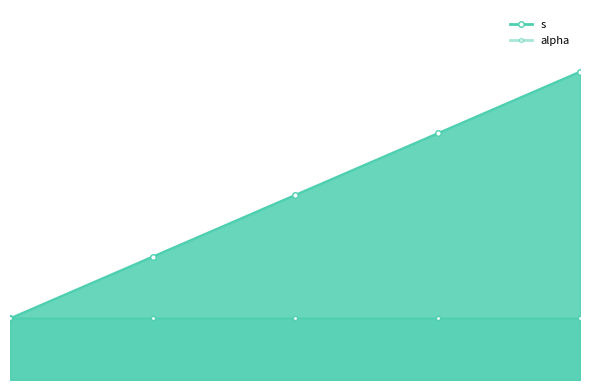

Reading left to right, what are all the values shown in this chart?

1	2	3	4	5